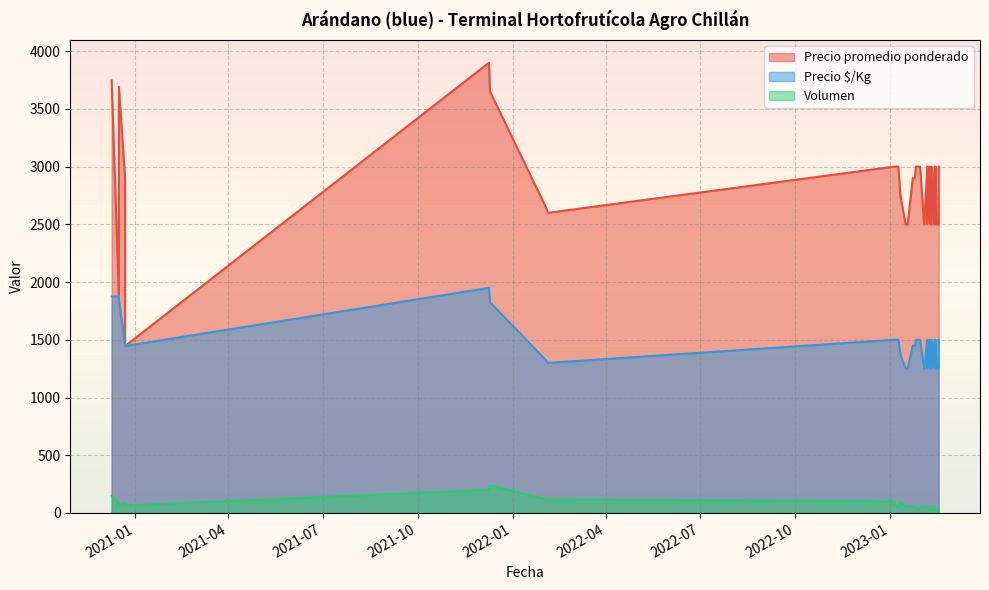

What is the maximum value for Precio promedio ponderado?

3900